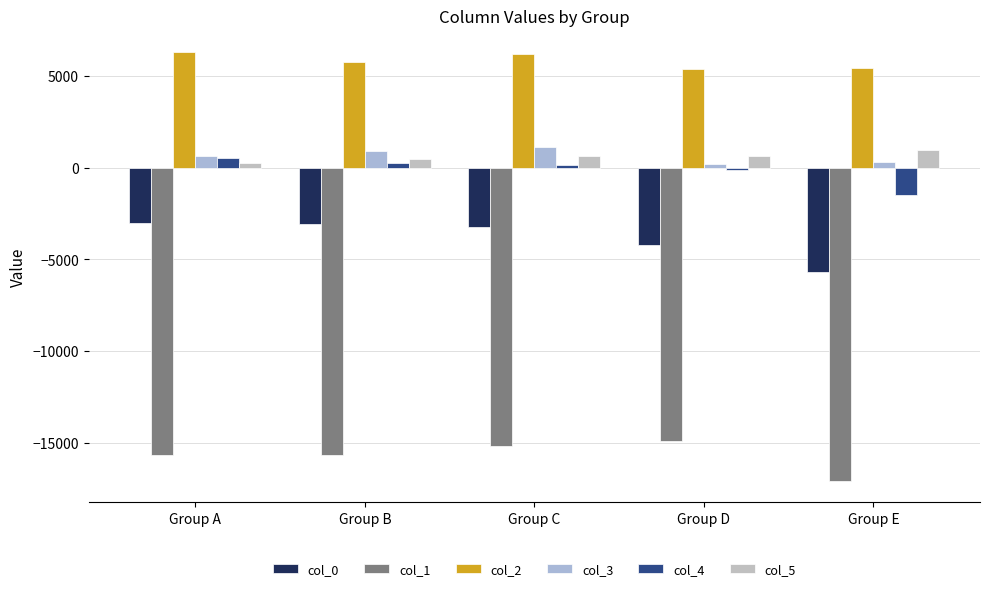

How many bars are there in total?

30